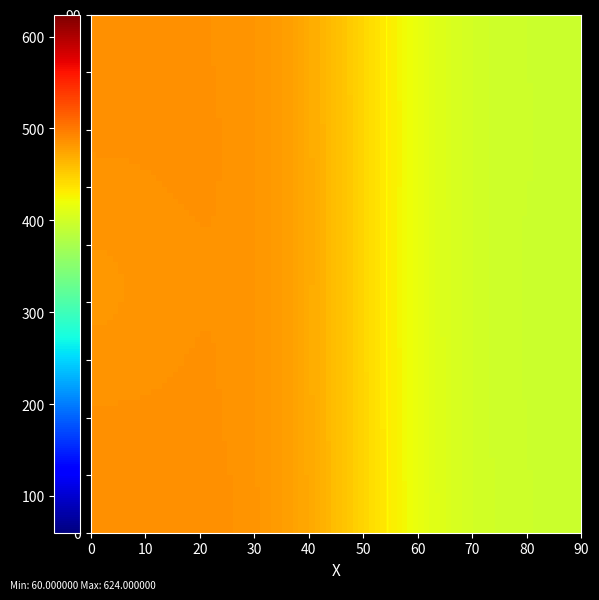

Reading right to left, what are all the values shown in this chart?

0: 0	0	0	0	0	0	0	0	0	0	0	0	0	0	0	0	0	0	0	0	1	0	0	0	1	0	0	1	0	0	1	0	0	0	0	0	0	0	0	1
1: 349	348	347	346	345	344	343	342	341	340	338	337	336	335	334	333	332	331	330	321	309	298	287	276	265	254	243	232	221	210	405	394	383	372	361	350	339	320	209	208
val: 396	179	482	137	159	331	202	275	546	624	123	454	426	253	103	389	186	62	230	75	133	60	320	131	86	339	481	73	449	149	213	273	230	587	196	458	445	479	411	488